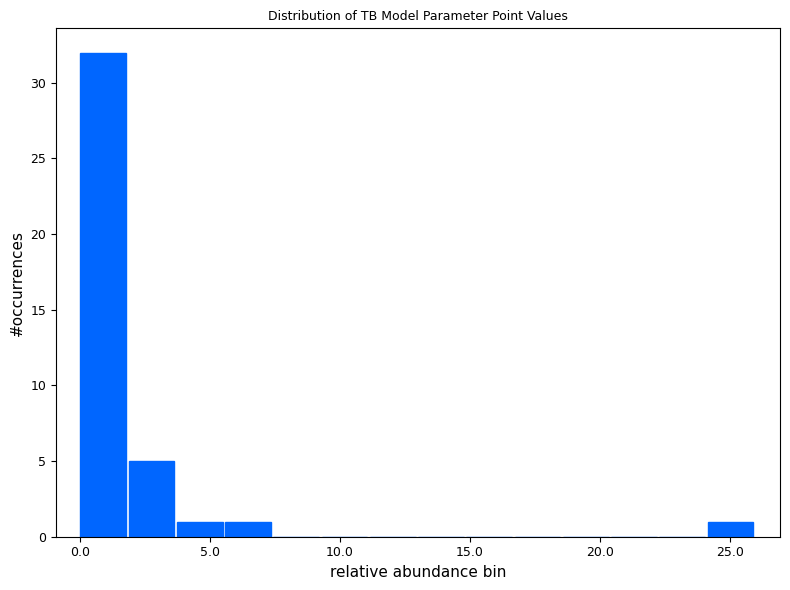

Around what value on the x-axis is the tallest bar? Give the approximate position of its centre, as read against the axis.

1.0